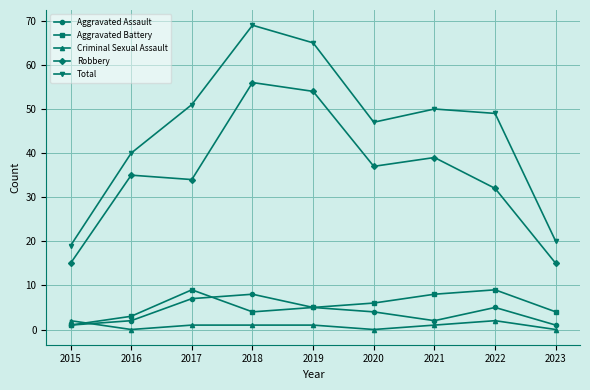

Reading left to right, transcribe all the data shown in this chart.

Aggravated Assault: 1	2	7	8	5	4	2	5	1
Aggravated Battery: 1	3	9	4	5	6	8	9	4
Criminal Sexual Assault: 2	0	1	1	1	0	1	2	0
Robbery: 15	35	34	56	54	37	39	32	15
Total: 19	40	51	69	65	47	50	49	20